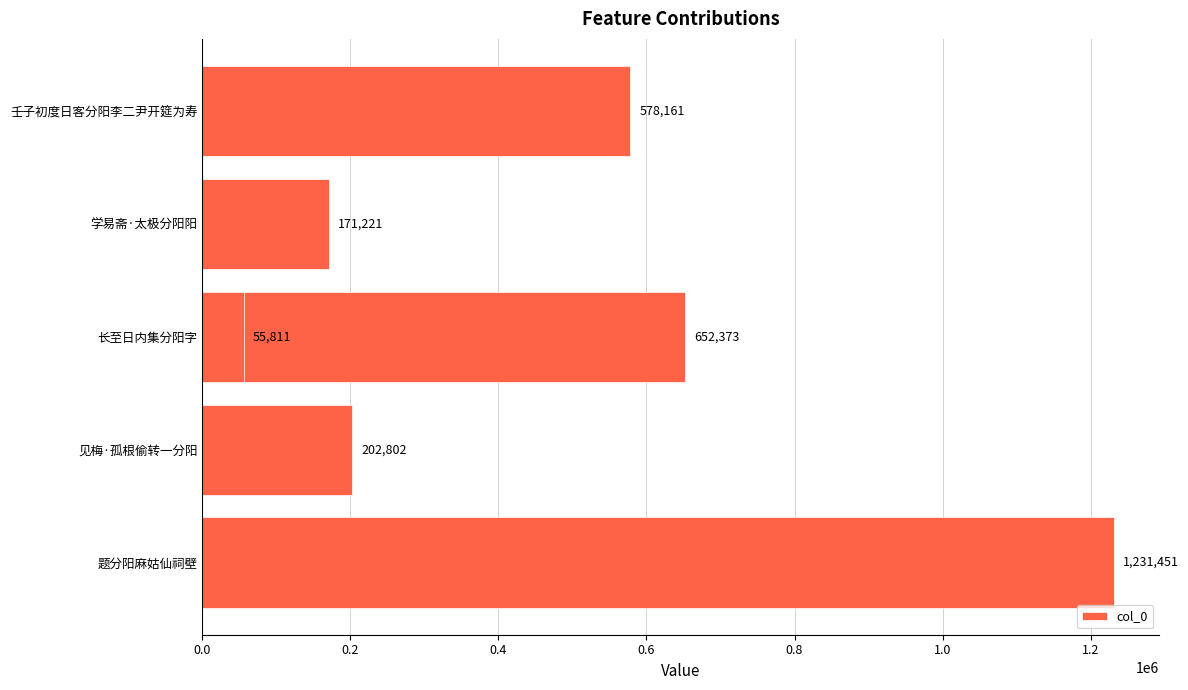

What is the greatest value displayed?

1231451